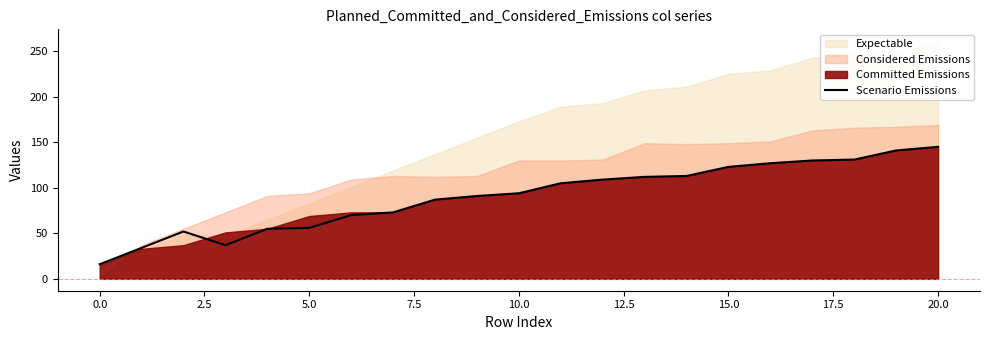

Does the chart have visible grid lines?

No